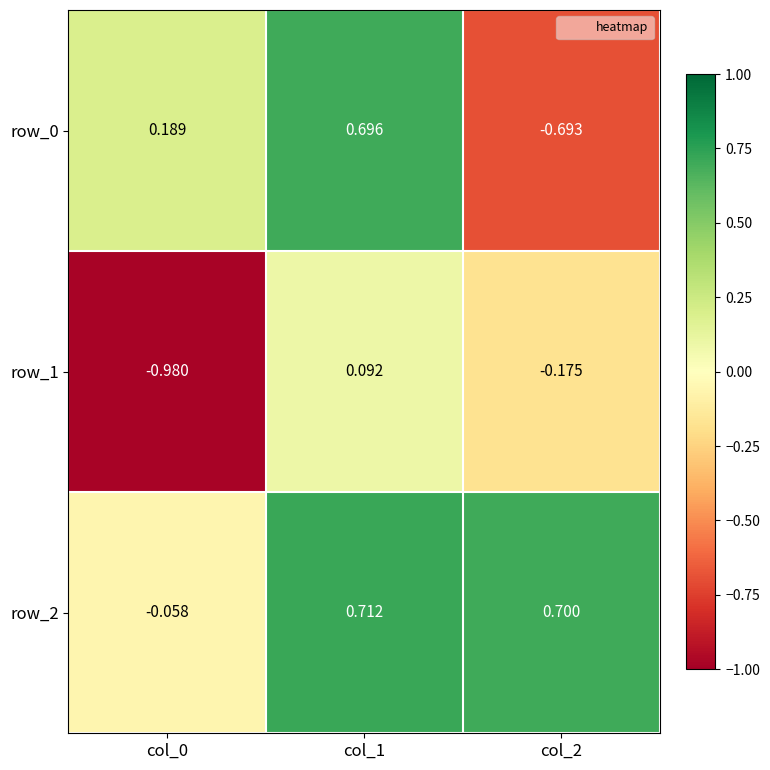

What is the difference between the highest and lowest values at col_0?

1.2